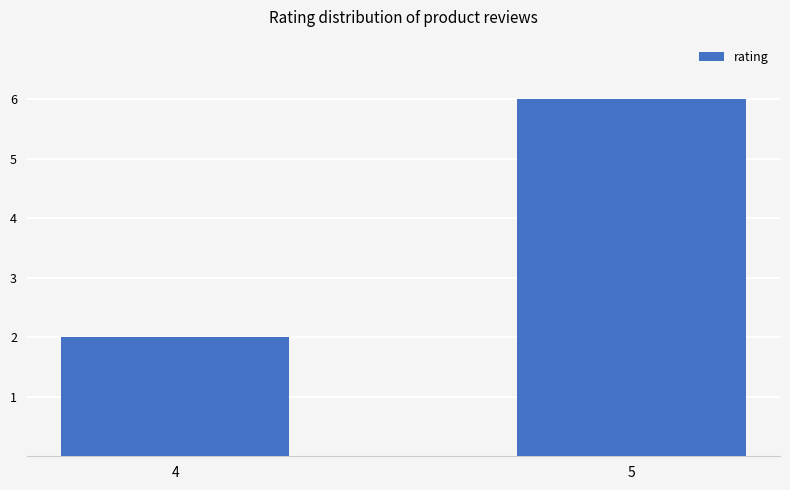

Rank the categories by value from lowest to highest.

4, 5